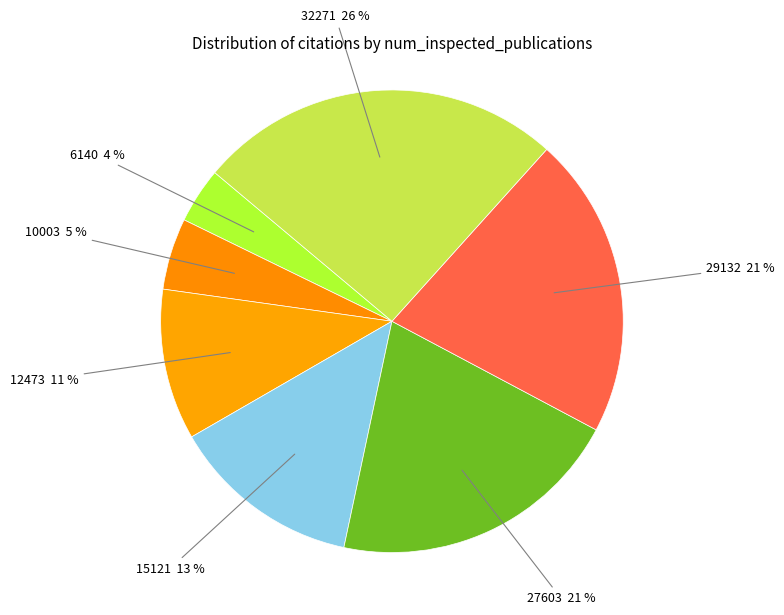

Count the number of slices in the pie.

7